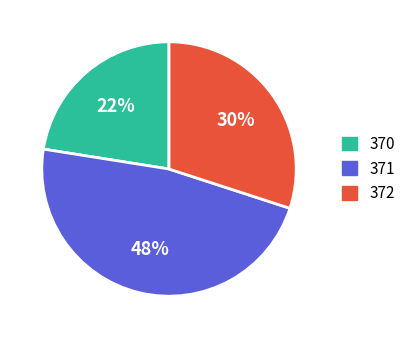

Is there any slice that represents more than half of the pie?

No